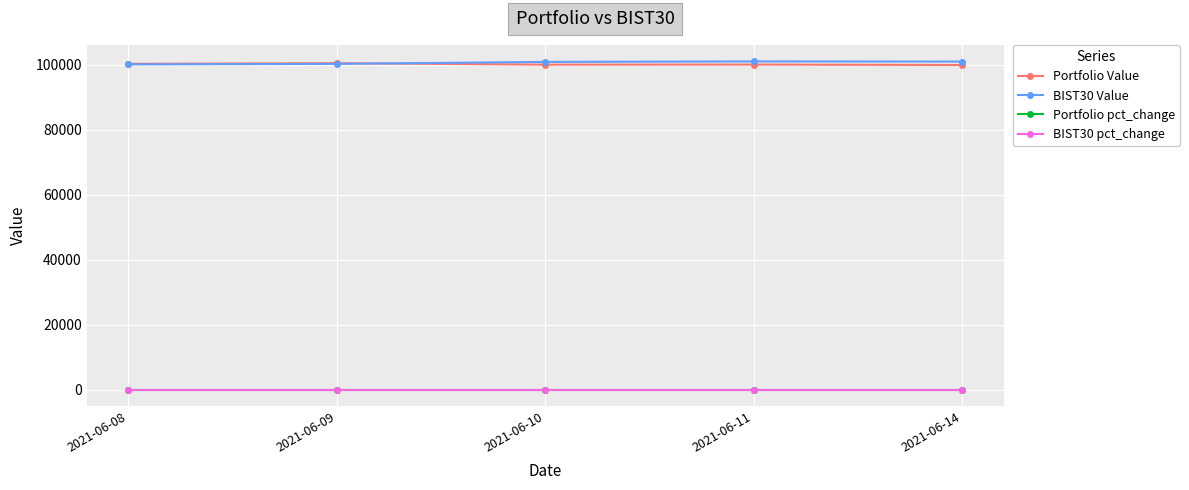

What is the value of the Portfolio Value point at the 2nd from the left?

100480.4